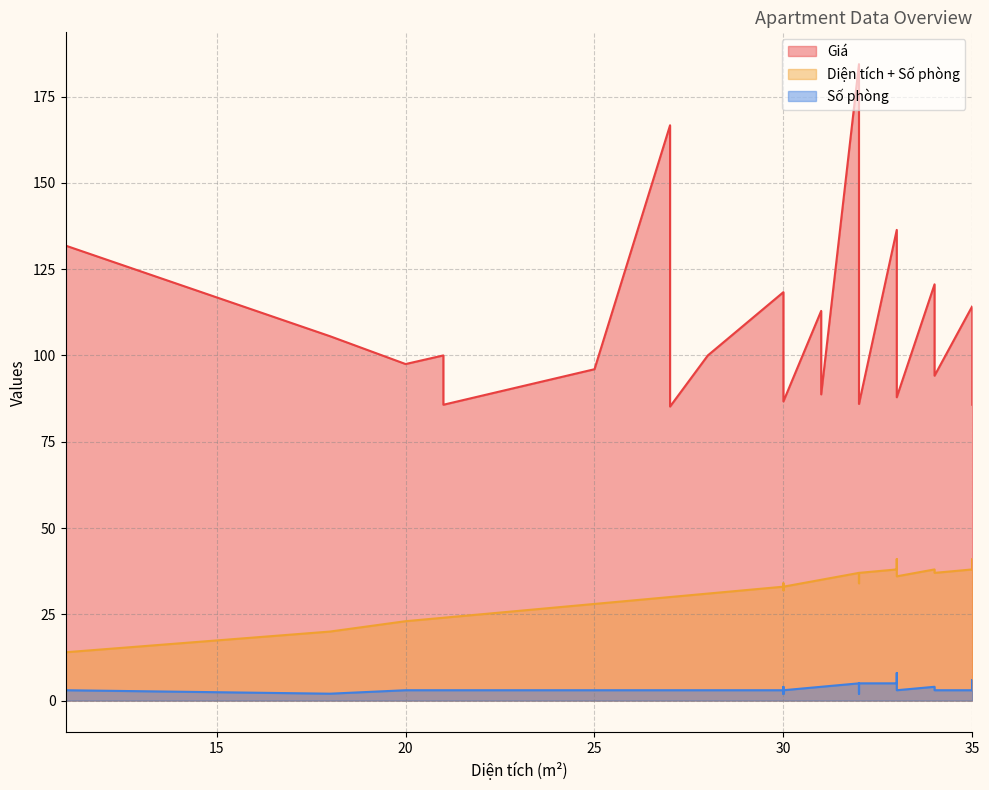

Between 30 and 32, which is larger?

32